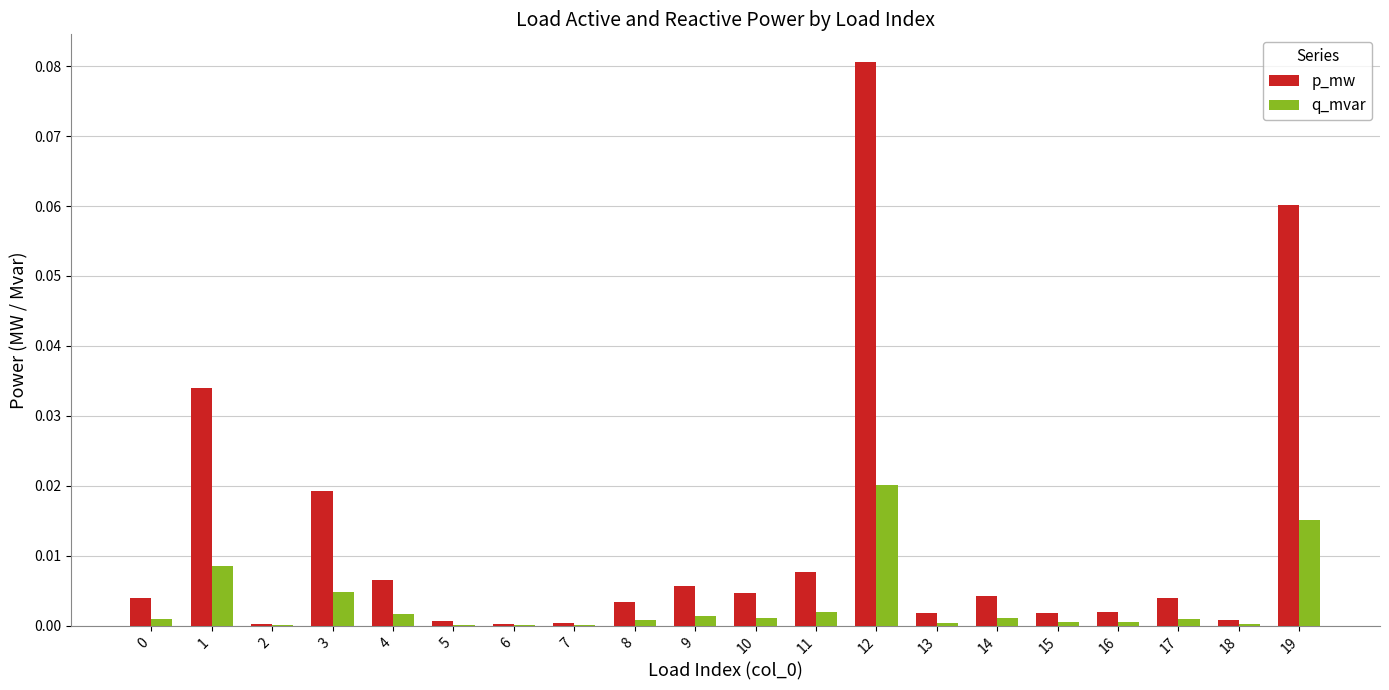

True or false: p_mw has a value of 0.0 at 17.

True